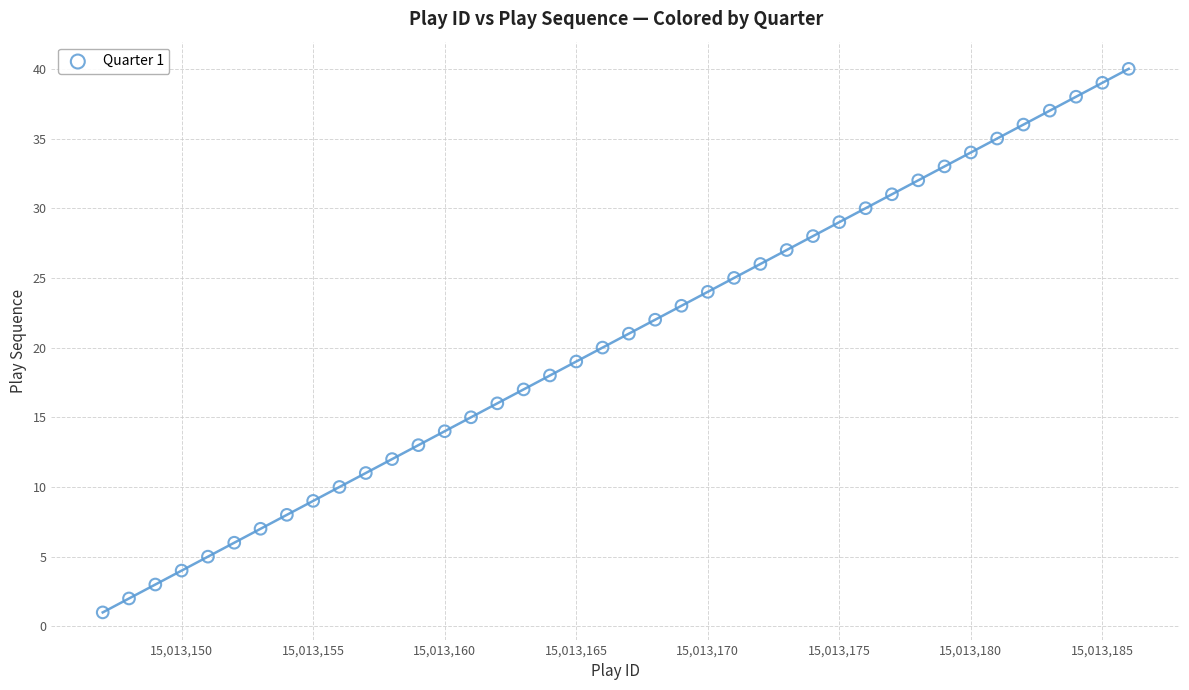

What is the range of X values (max minus min)?

39